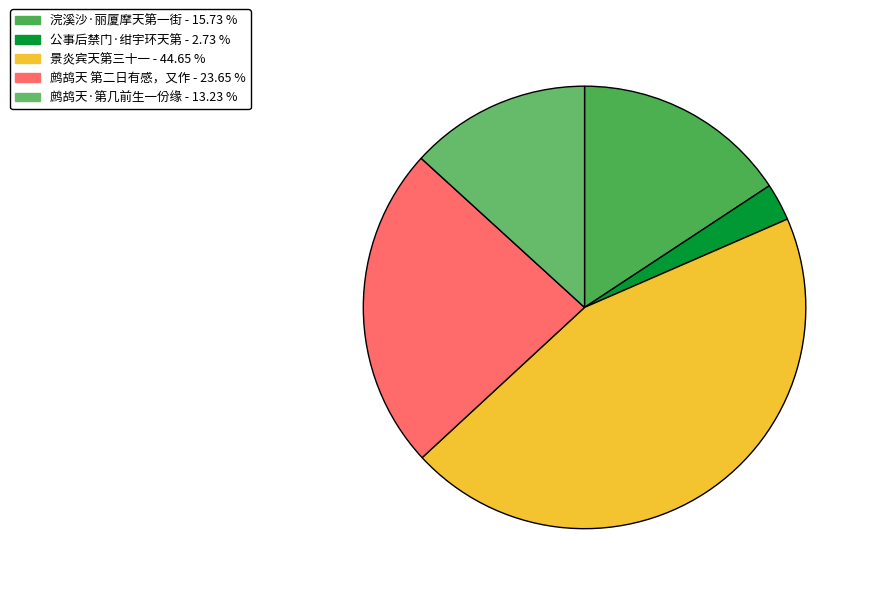

Between 浣溪沙·丽厦摩天第一街 and 景炎宾天第三十一, which is larger?

景炎宾天第三十一